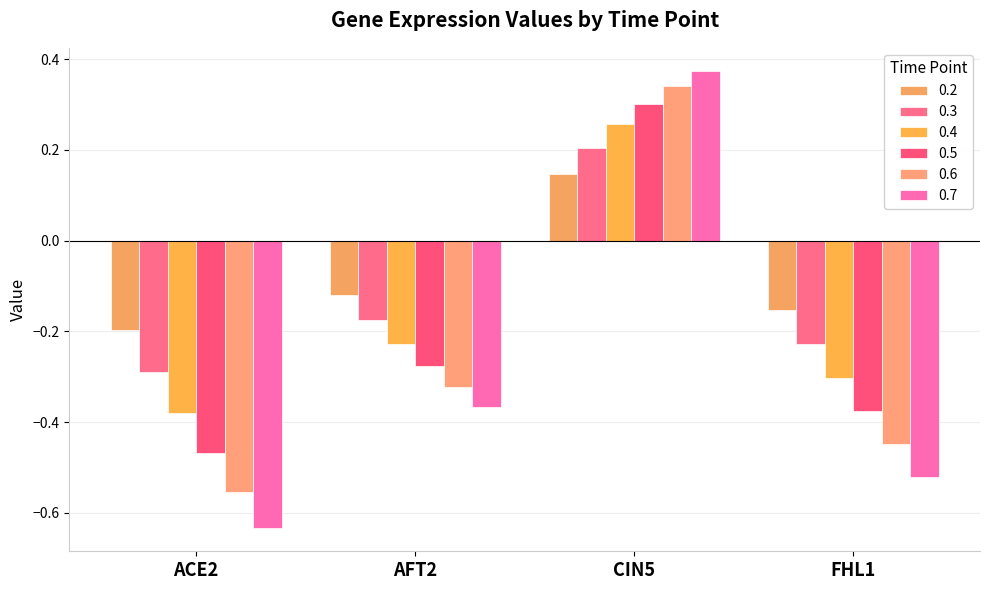

Is the value of 0.2 at ACE2 greater than the value of 0.5 at FHL1?

Yes